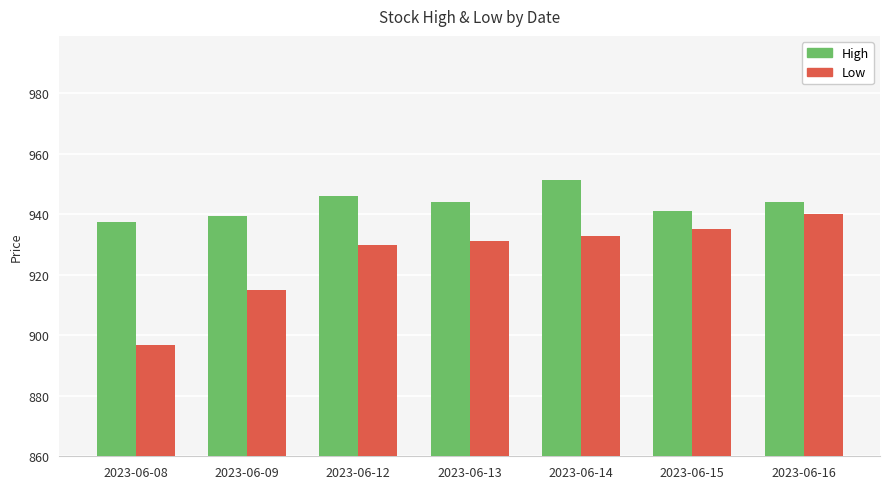

What is the spread (max minus min) of values at 2023-06-16?

3.7